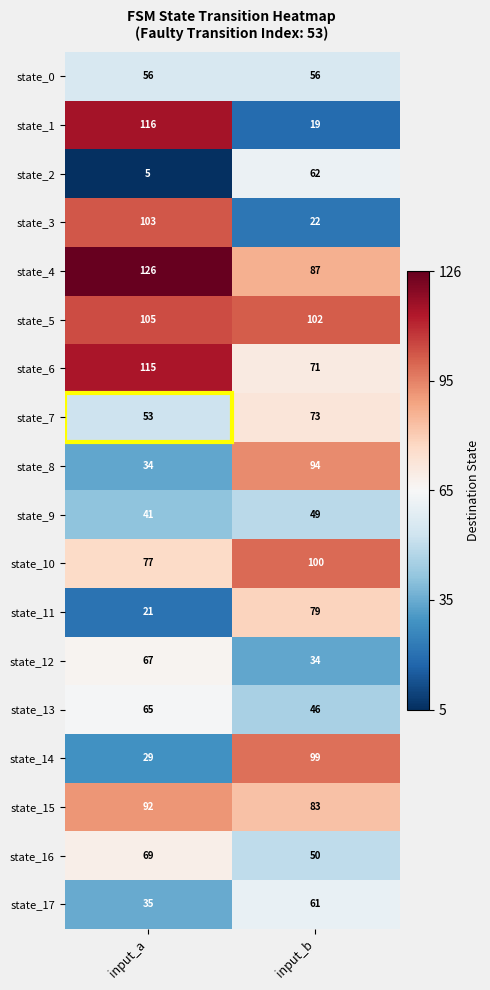

The state_1 series shows 199 at input_a. True or false?

False